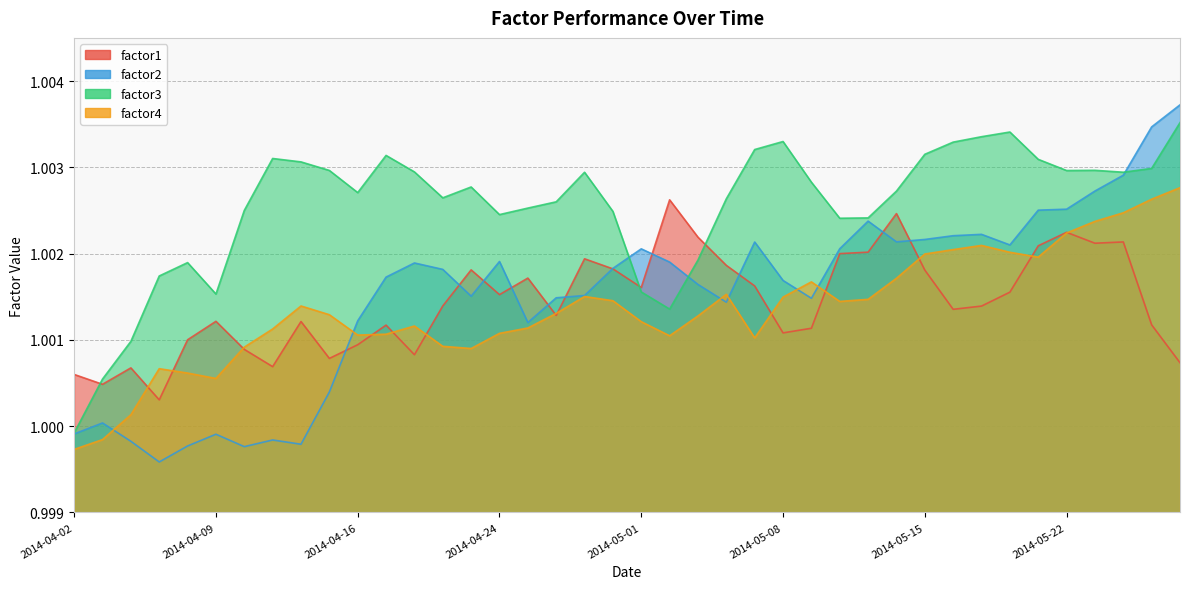

Is it true that factor2 equals 1.0 at 2014-04-30?

True